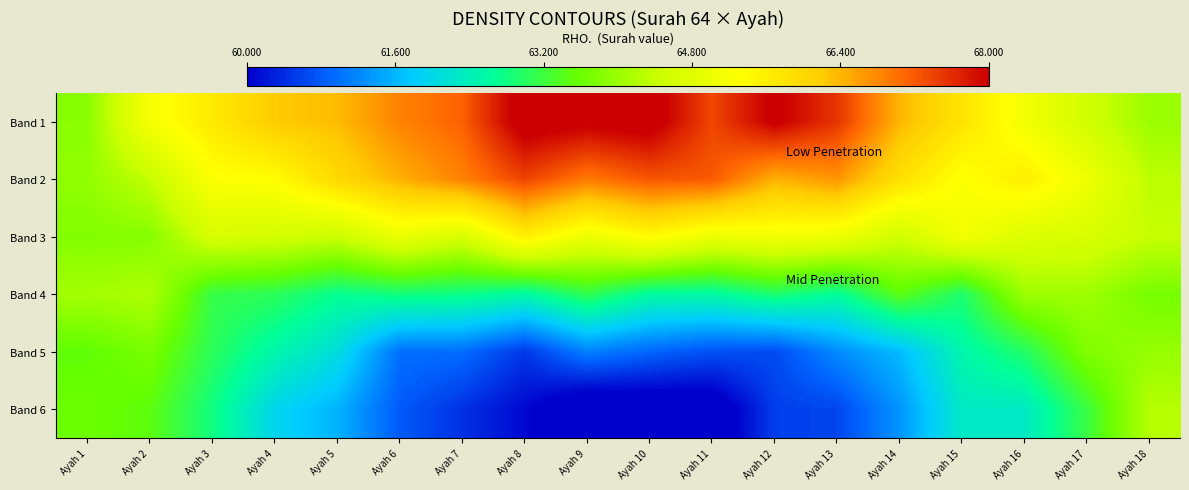

Which label corresponds to the largest value in the chart?

Ayah 8